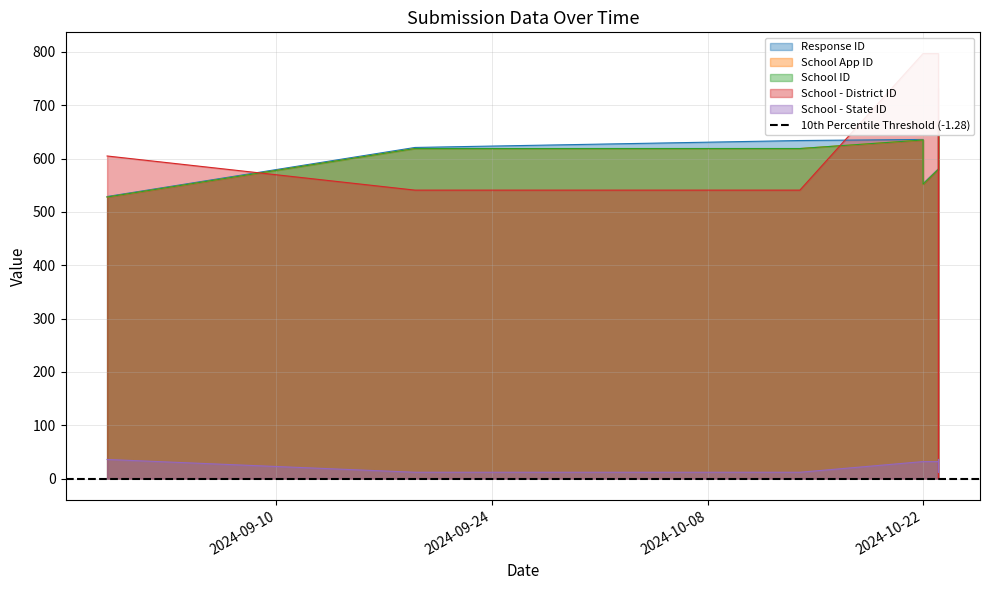

Where is School App ID nearest to the value 592?

2024-10-23